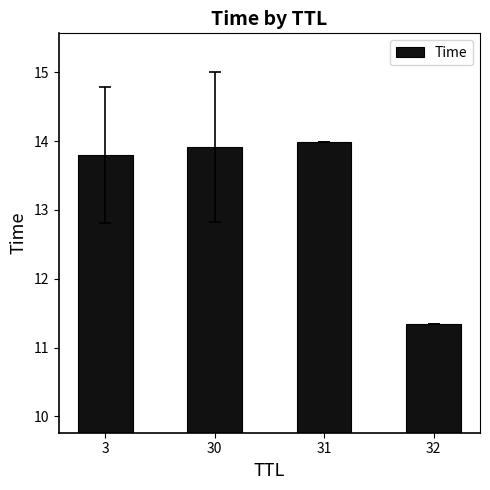

List the labels in order of value, smallest first.

32, 3, 30, 31